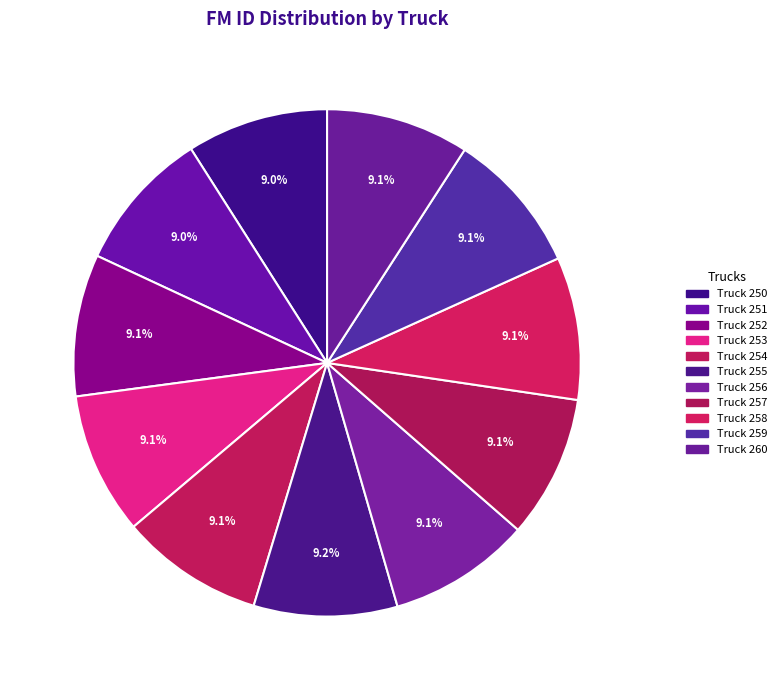

How many slices are in this pie chart?

11